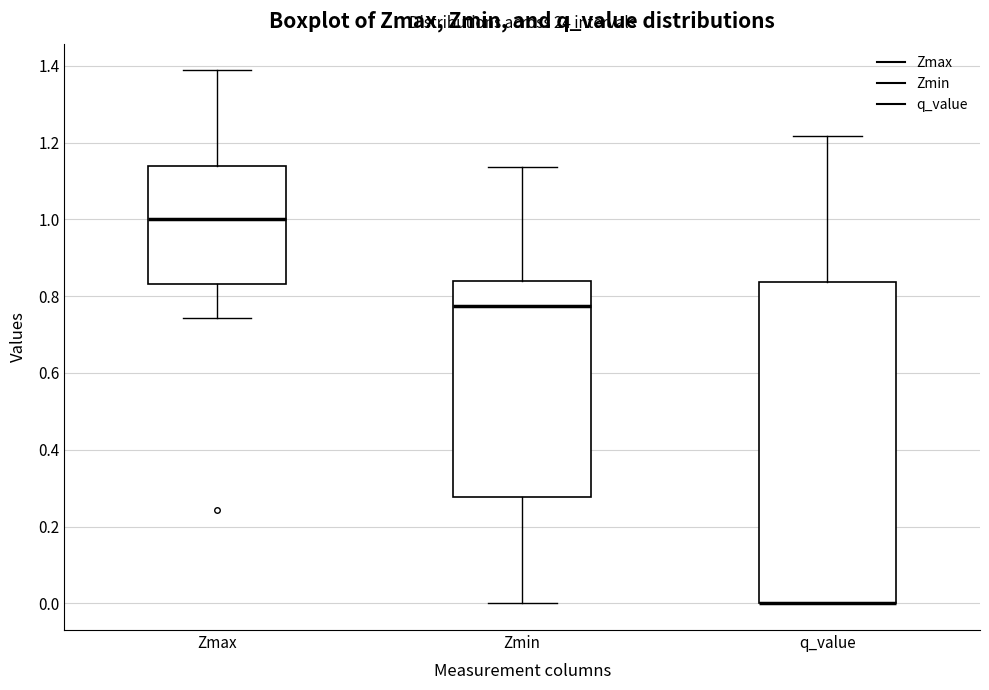

Reading left to right, transcribe this box plot: for each box, give where its median line is, the range the box spans, and where its two whiskers end, as read against the y-axis. The values are not printed on the chart, so give them approximately, as read against the axis.

Zmax: median 1.00, box 0.84 to 1.14, whiskers 0.74 to 1.38
Zmin: median 0.78, box 0.28 to 0.84, whiskers 0.00 to 1.14
q_value: median 0.00 (drawn on the box's lower edge), box 0.00 to 0.84, whiskers 0.00 to 1.22